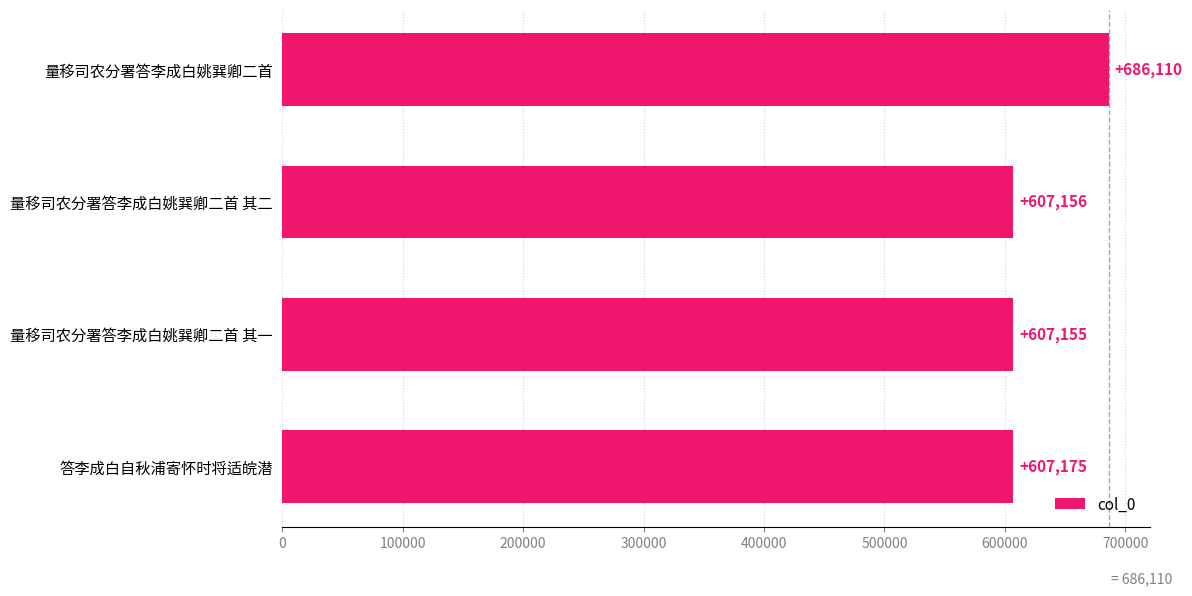

What is the ratio of the value at 答李成白自秋浦寄怀时将适皖潜 to the value at 量移司农分署答李成白姚巽卿二首?

0.9